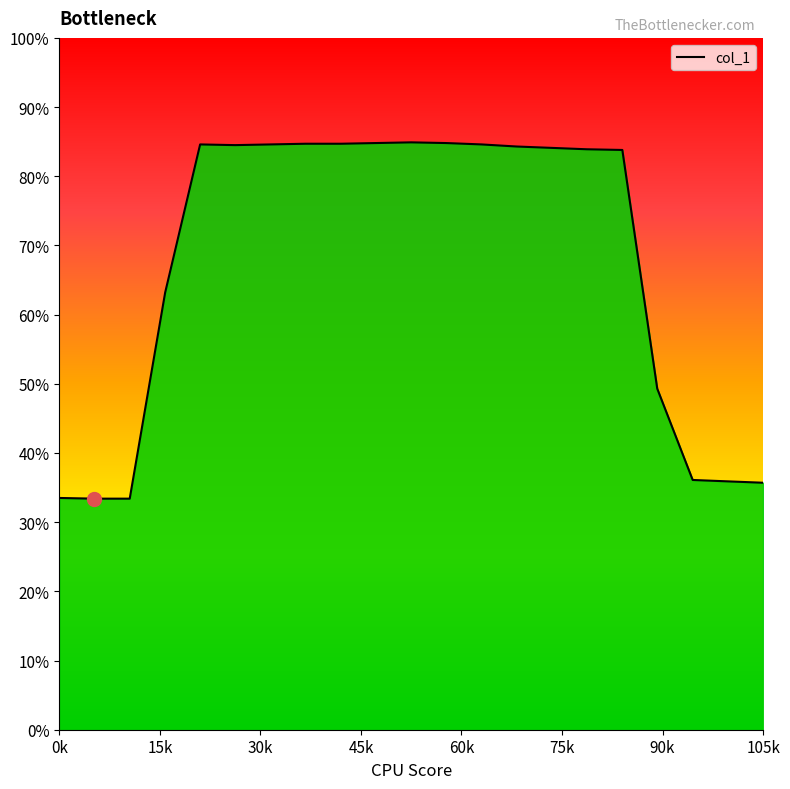

What is the greatest value displayed?

84.9